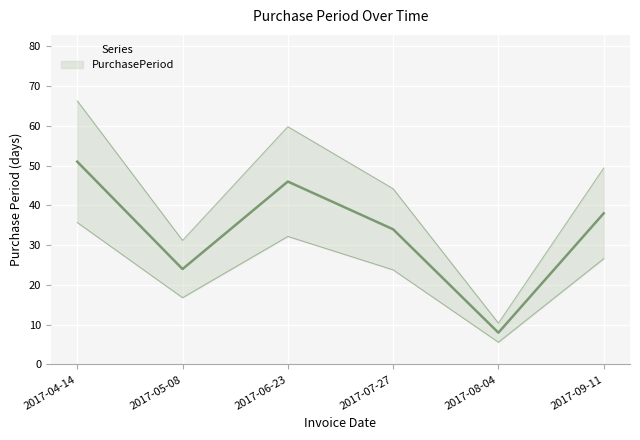

Reading right to left, what are all the values shown in this chart?

38	8	34	46	24	51